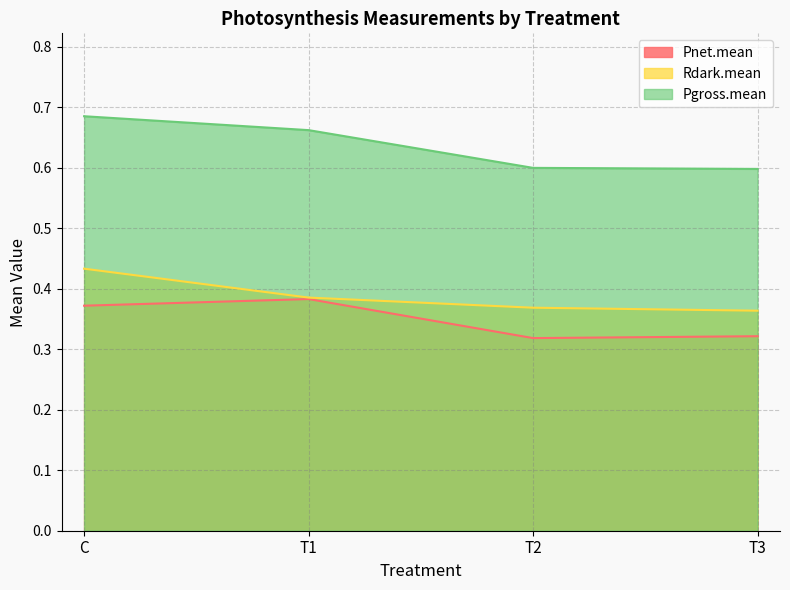

Which series has the largest total across all categories?

Pgross.mean